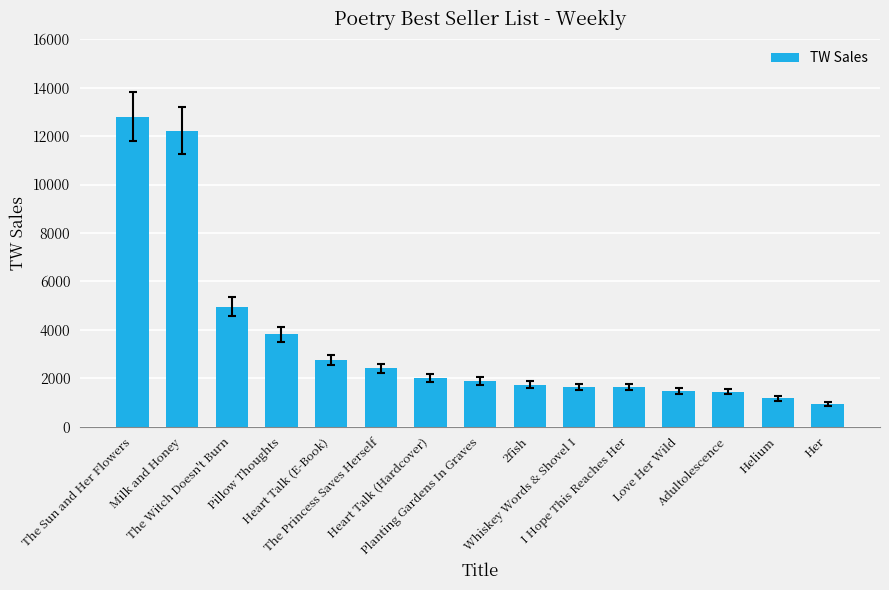

True or false: the data shows 4490 at Heart Talk (E-Book).

False